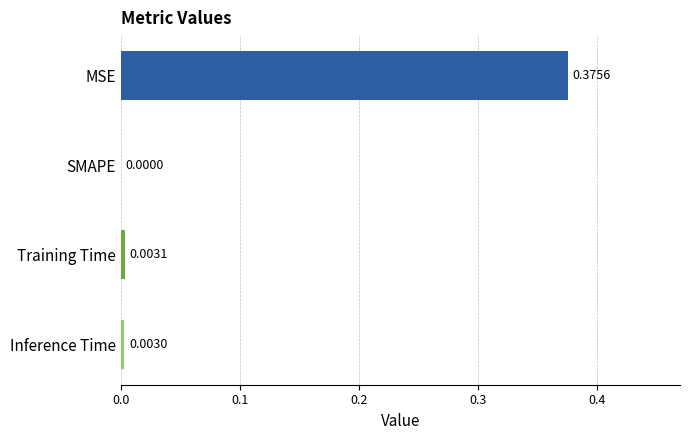

Between Training Time and SMAPE, which is larger?

Training Time